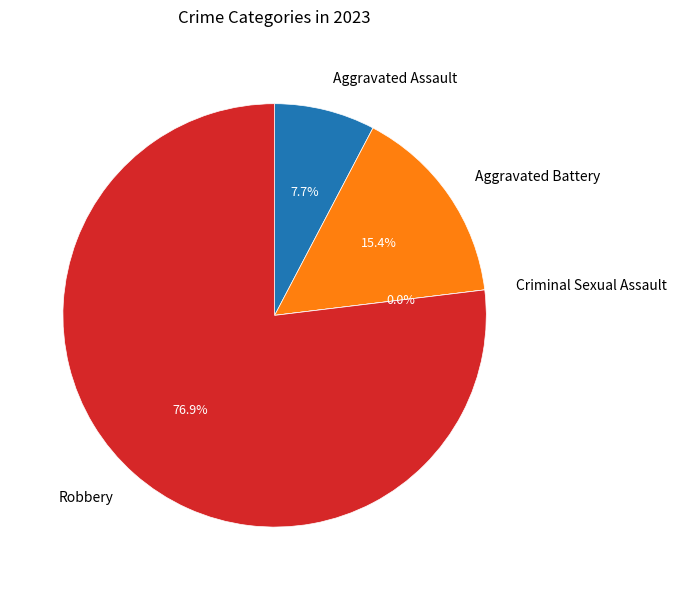

Is there a majority slice in this chart?

Yes